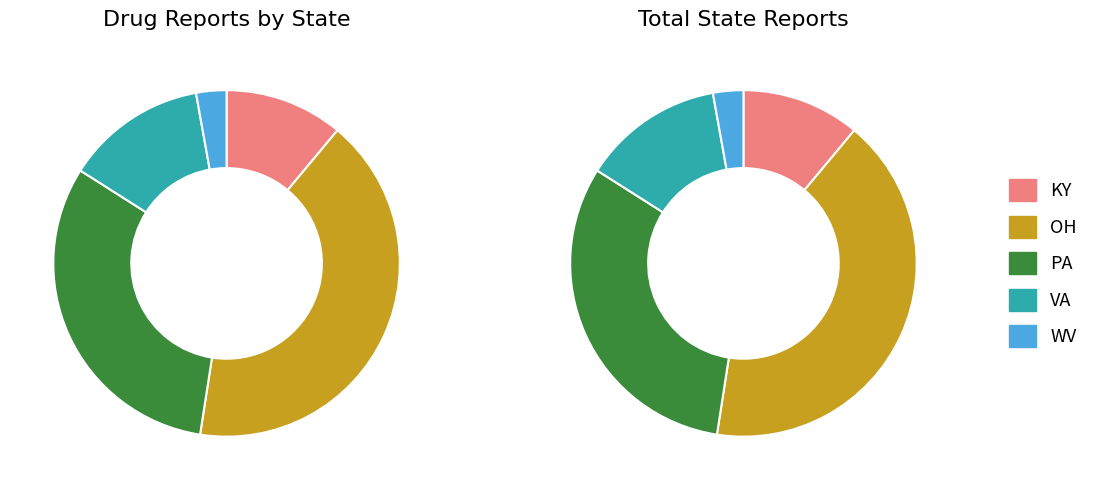

To the nearest percent, what portion does VA represent?

13%